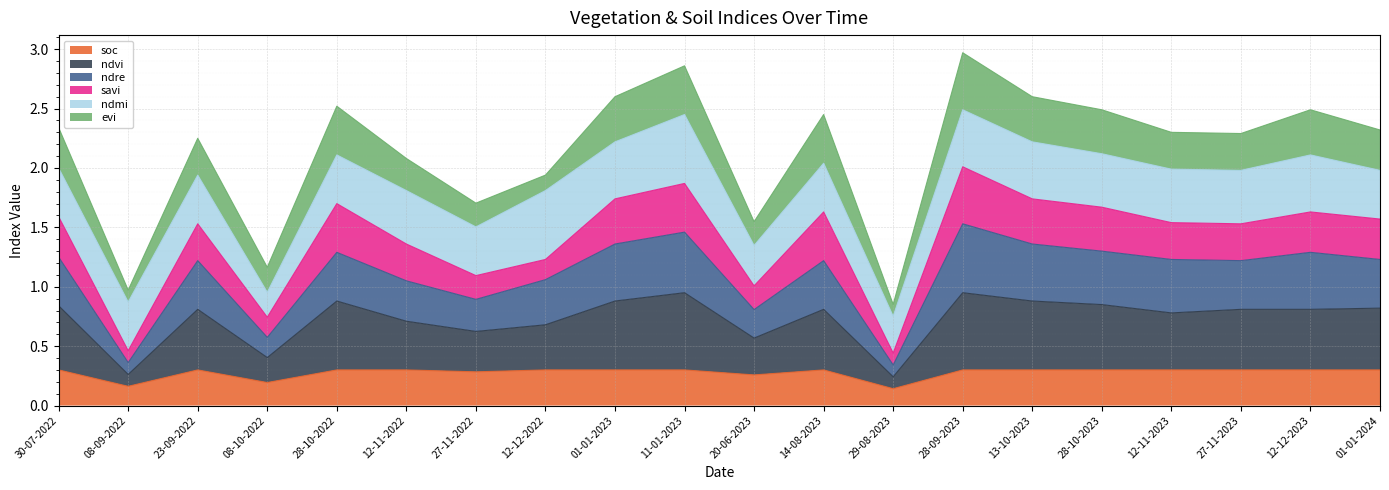

Between 30-07-2022 and 12-11-2023, which series saw the biggest shift?

ndvi